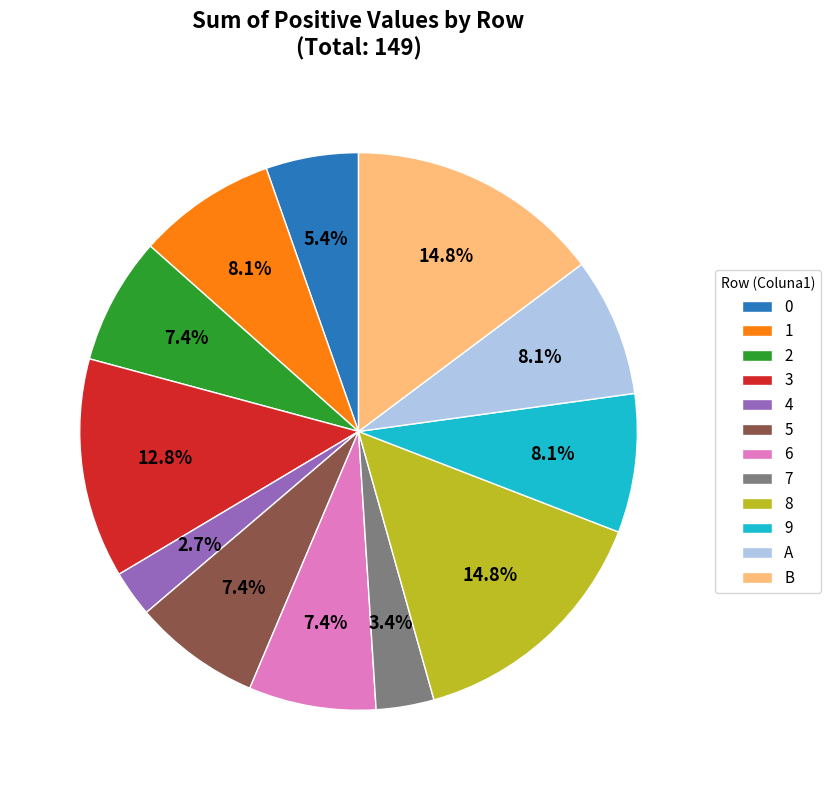

Count the number of slices in the pie.

12